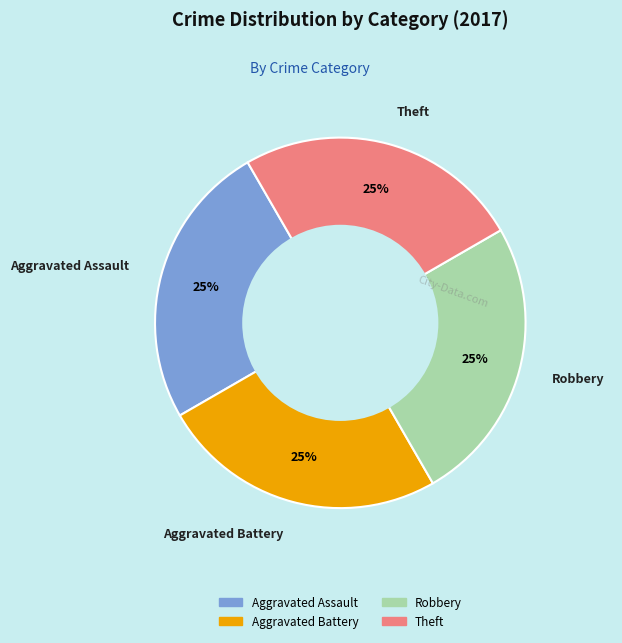

The Aggravated Assault slice represents 25% of the pie. True or false?

True